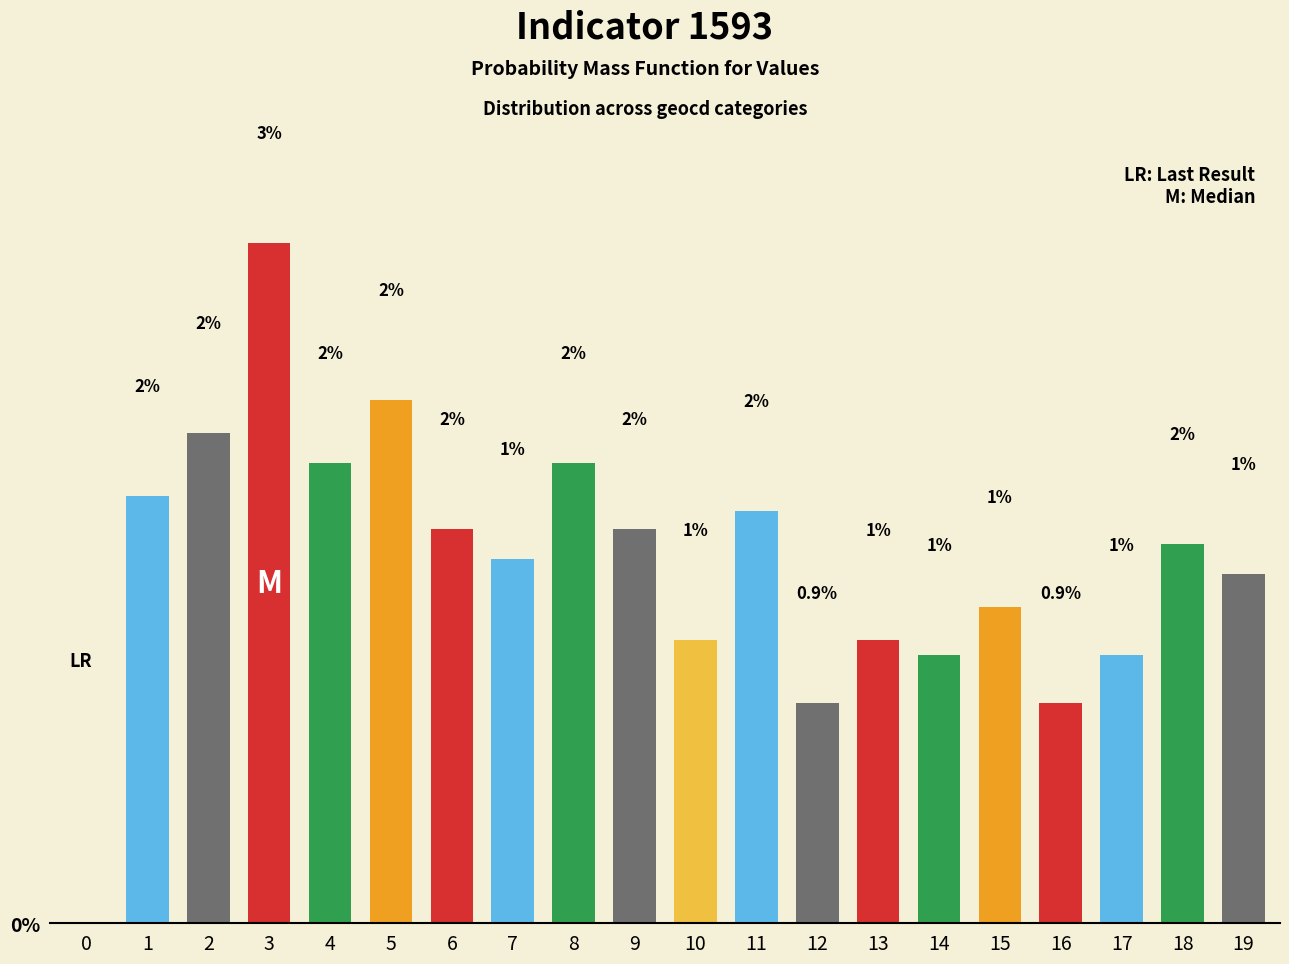

Reading left to right, list all the values displayed in this chart.

0.0	1.7	1.9	2.7	1.8	2.1	1.6	1.4	1.8	1.6	1.1	1.6	0.9	1.1	1.1	1.2	0.9	1.1	1.5	1.4